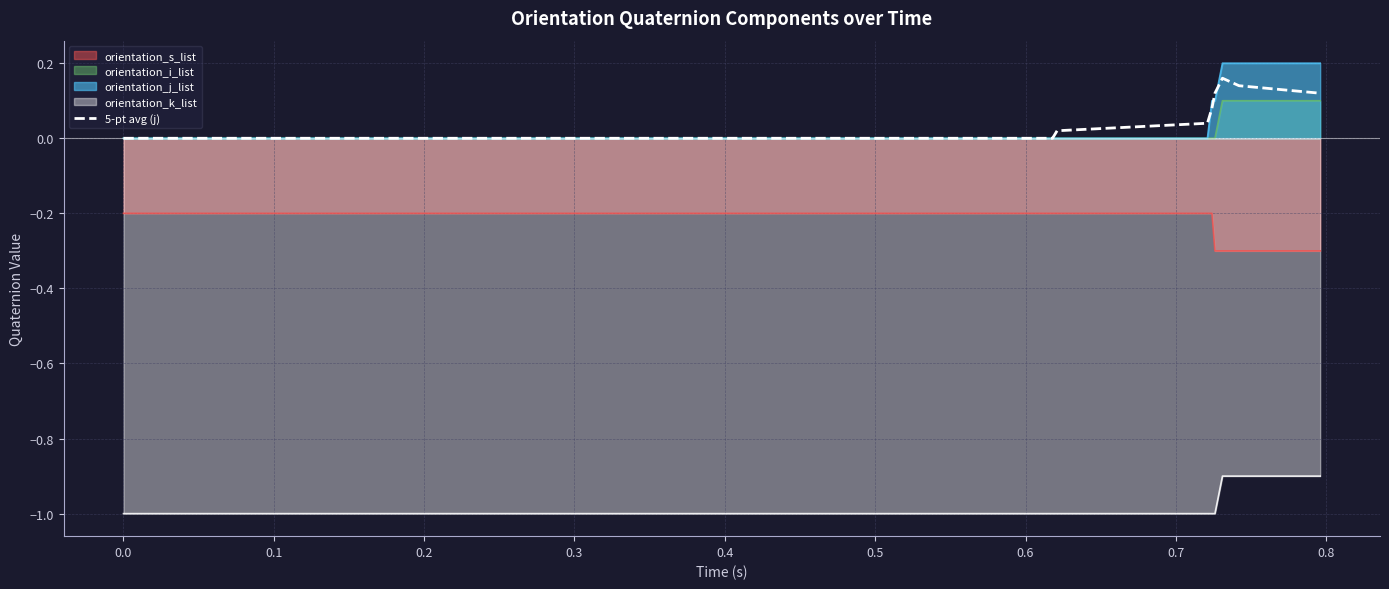

Which series has the widest spread of values?

orientation_j_list